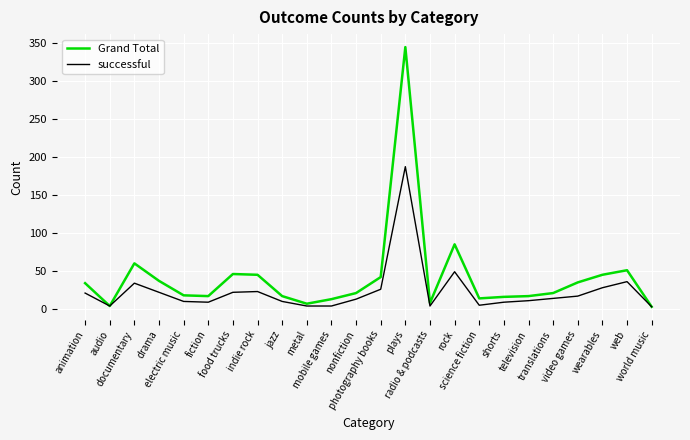

What is the maximum value shown in the chart?

344